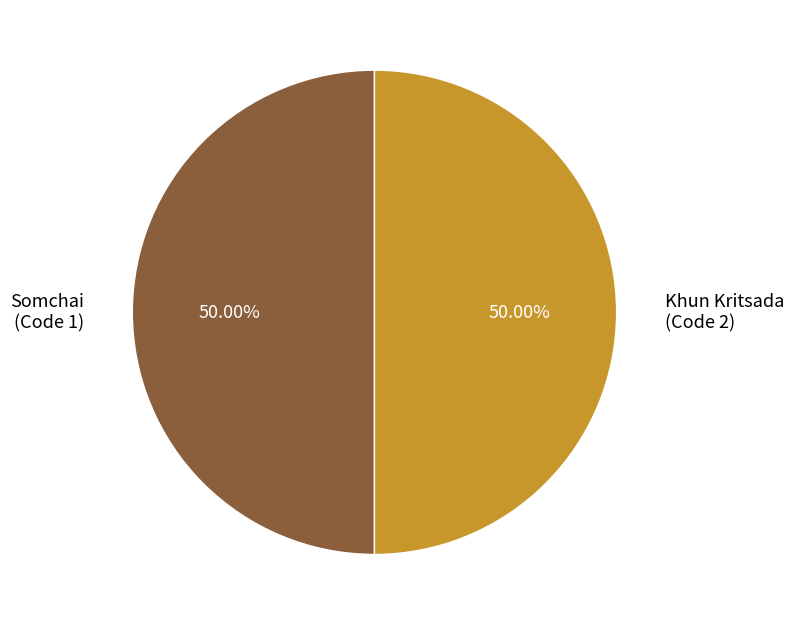

To the nearest percent, what is the combined percentage of Somchai and Khun Kritsada?

100%